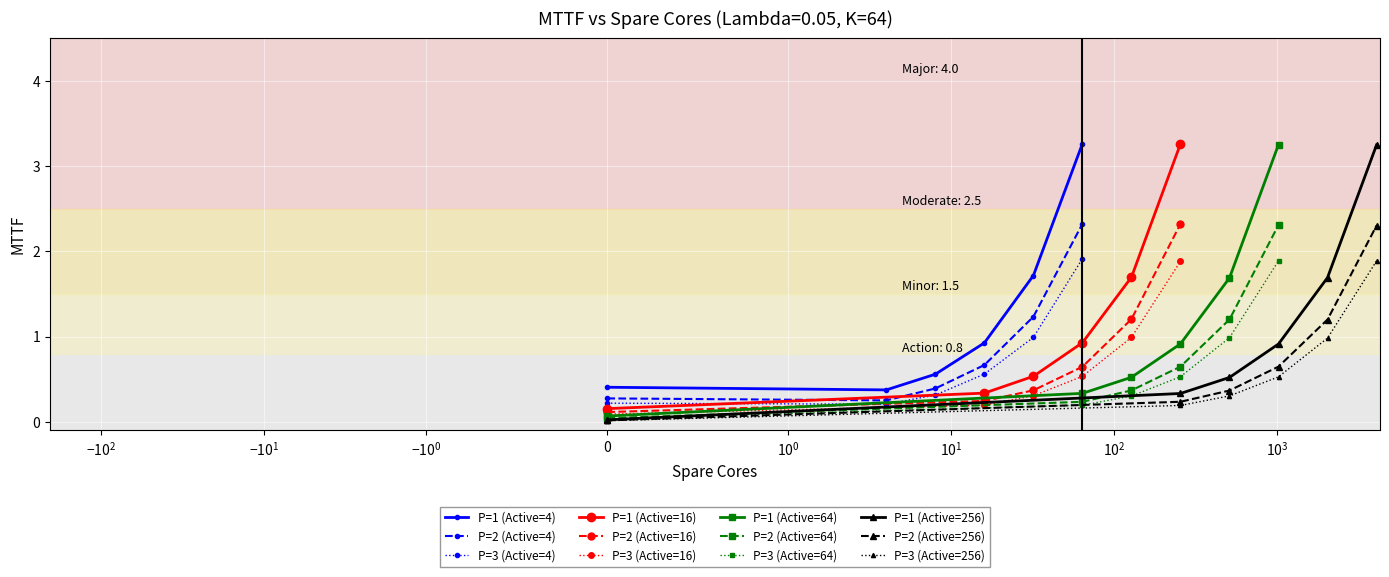

At which category does P = 2 reach its first local peak?

64